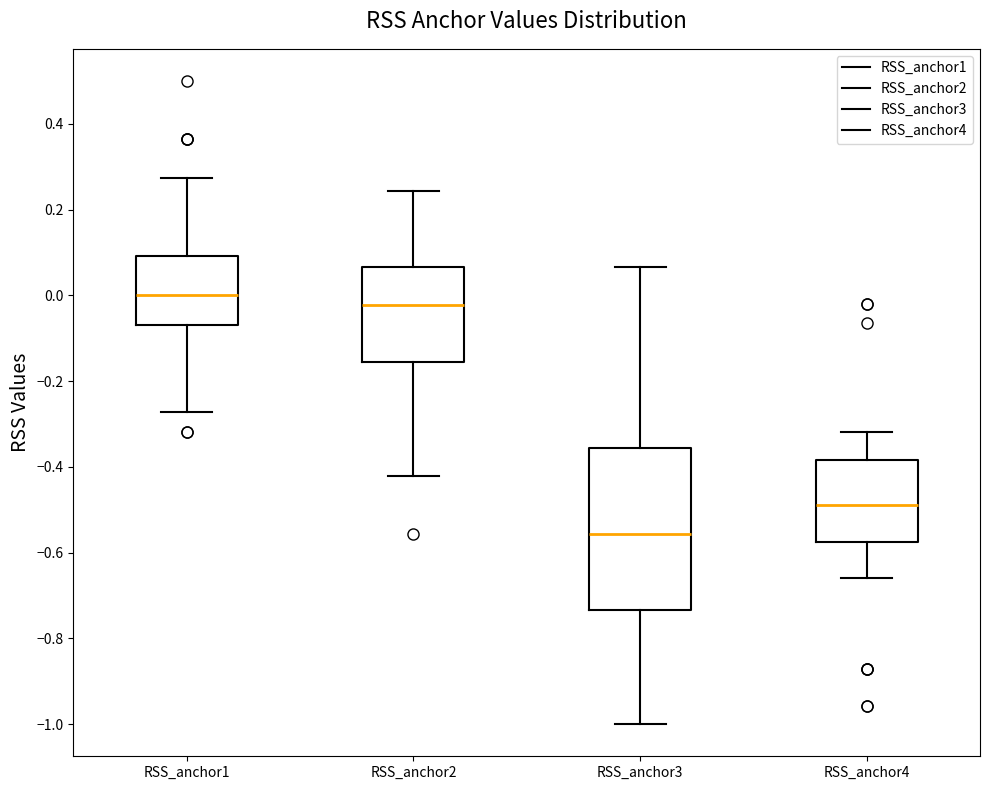

Which box's median line is the lowest?

RSS_anchor3